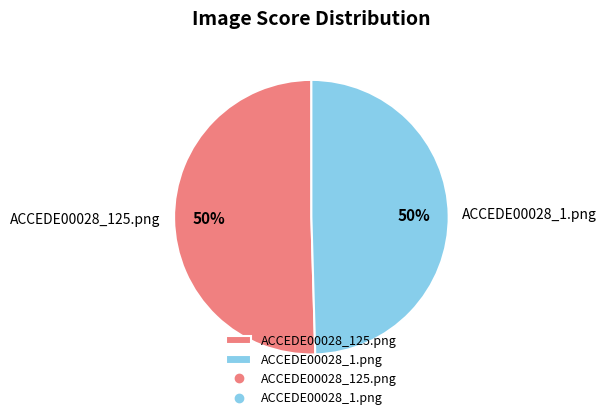

Is it true that ACCEDE00028_1.png is 55% of the pie?

False